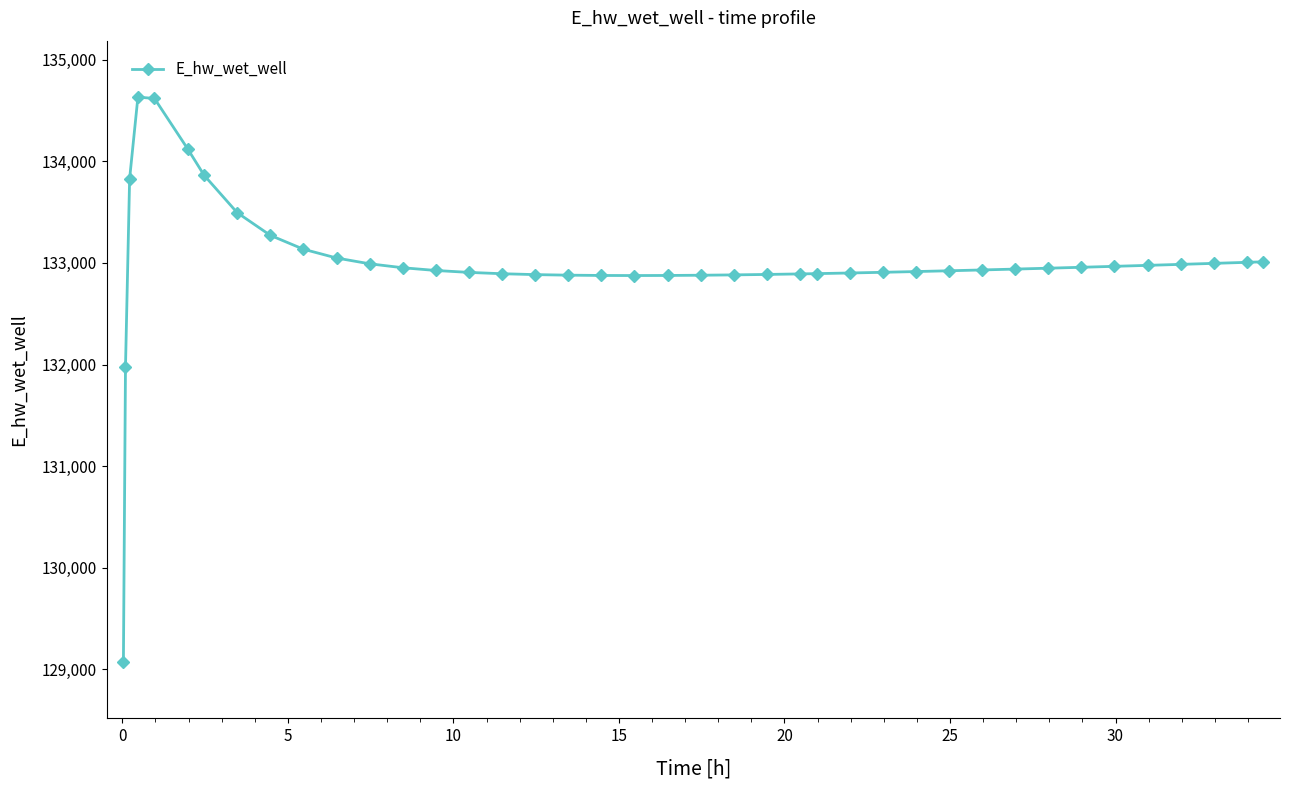

What is the difference between the second highest and second lowest values?

2646.6